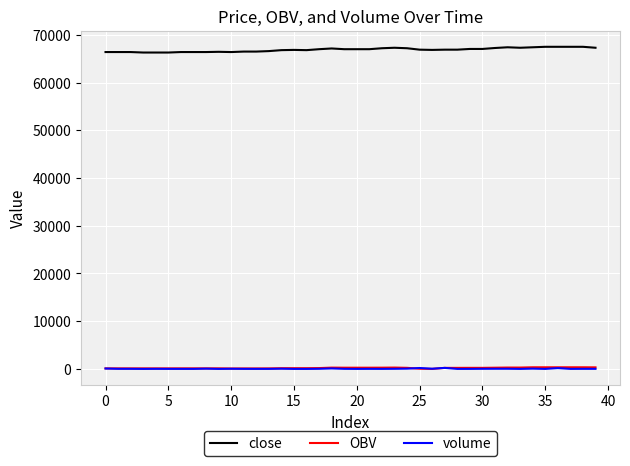

What is the lowest value of the close series?

66300.0